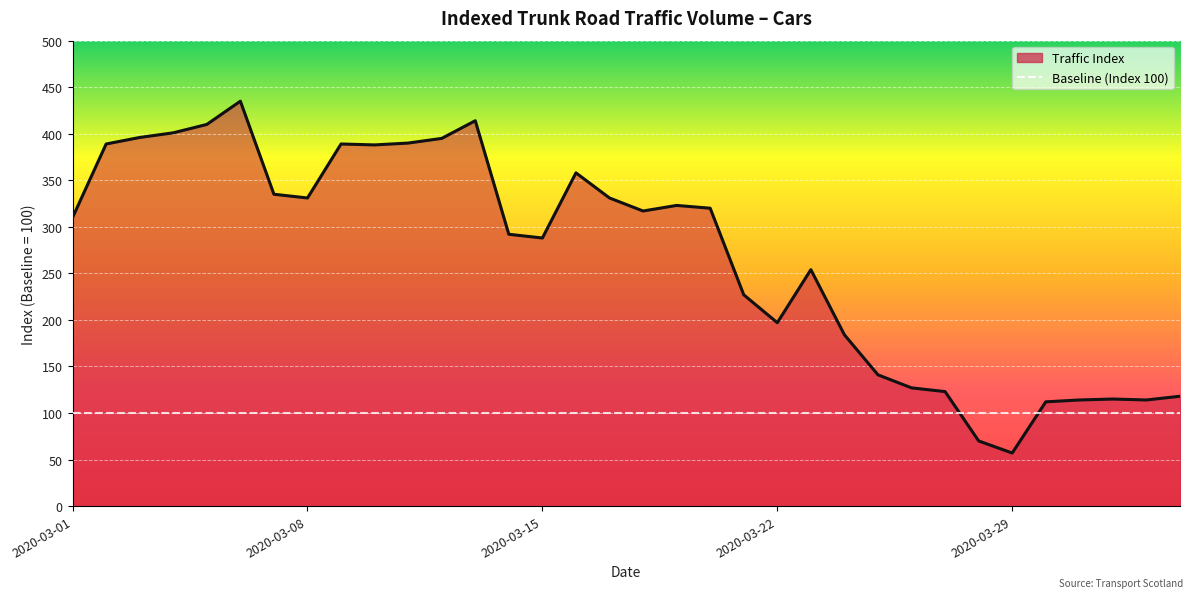

Read the value at 2020-03-27, to the nearest 5.

125